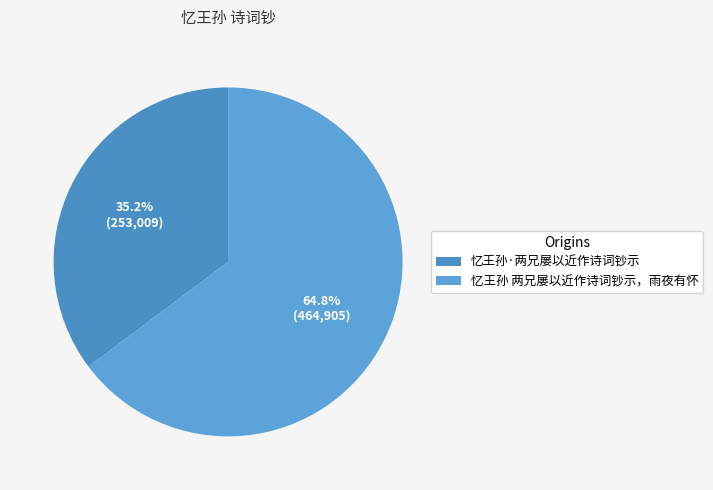

Is it true that 忆王孙 两兄屡以近作诗词钞示，雨夜有怀 is 55% of the pie?

False